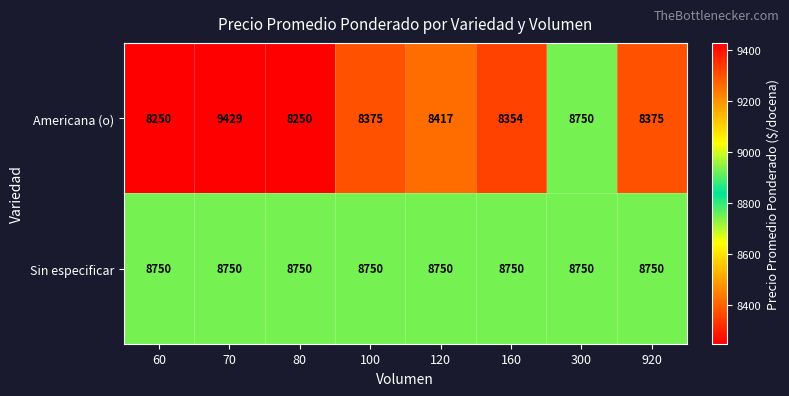

What is the difference between the maximum and second lowest values in the Americana (o) series?

1179